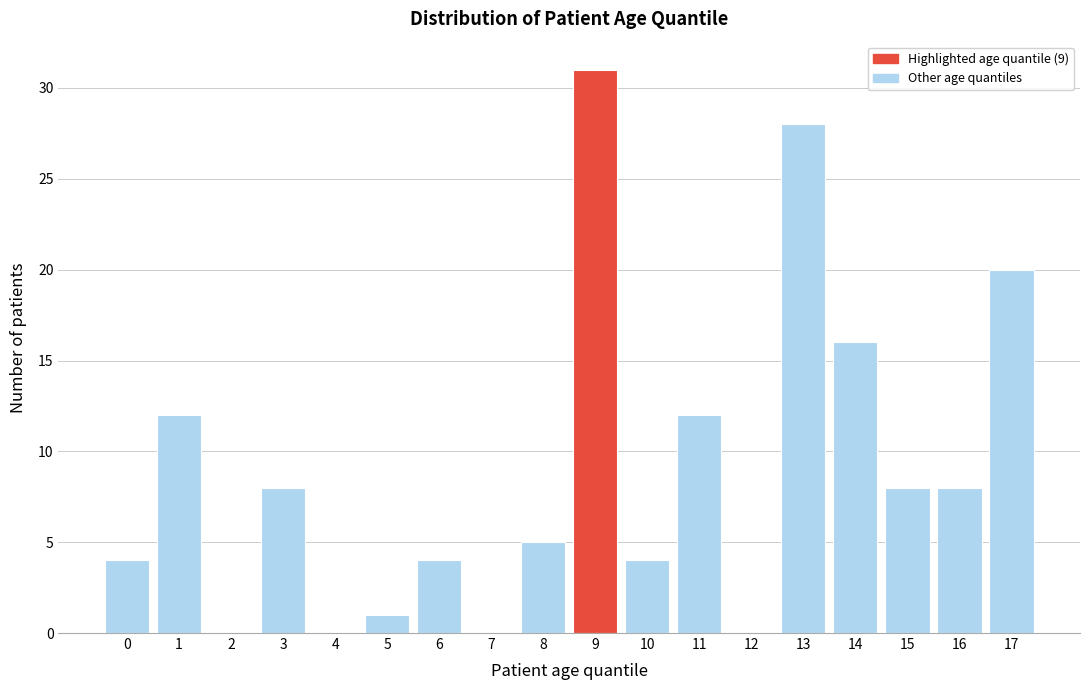

Reading left to right, transcribe all the data shown in this chart.

0=4	1=12	2=0	3=8	4=0	5=1	6=4	7=0	8=5	9=31	10=4	11=12	12=0	13=28	14=16	15=8	16=8	17=20